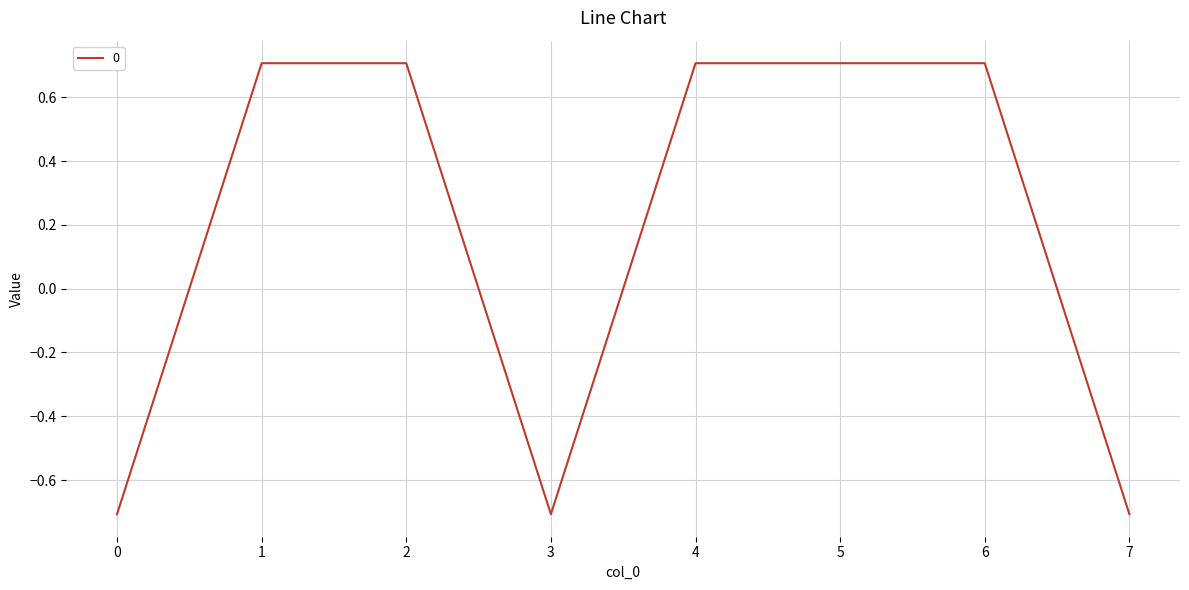

Between 5 and 7, which is larger?

5